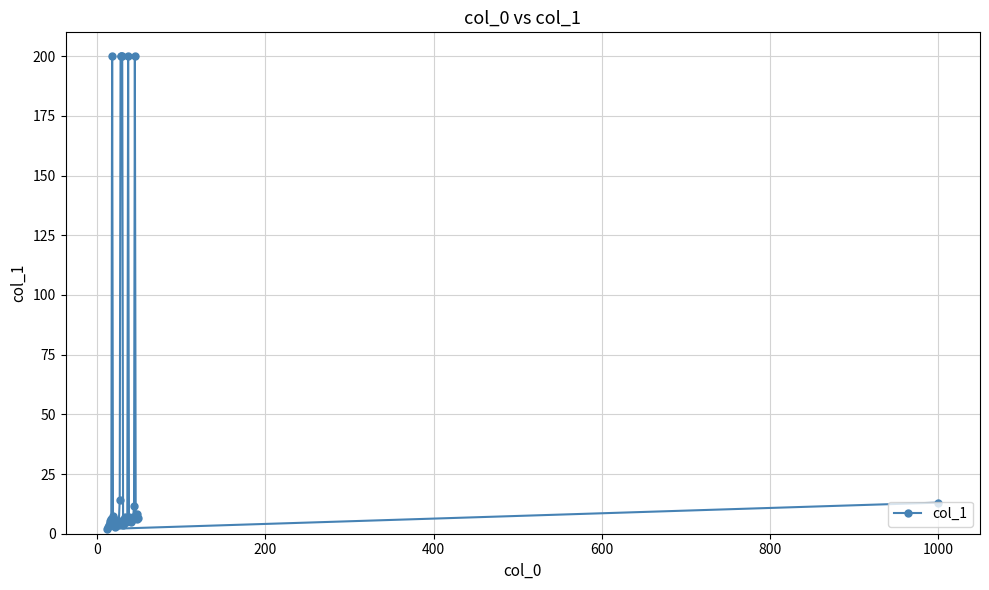

What is the value of the 18th point from the left?

200.0